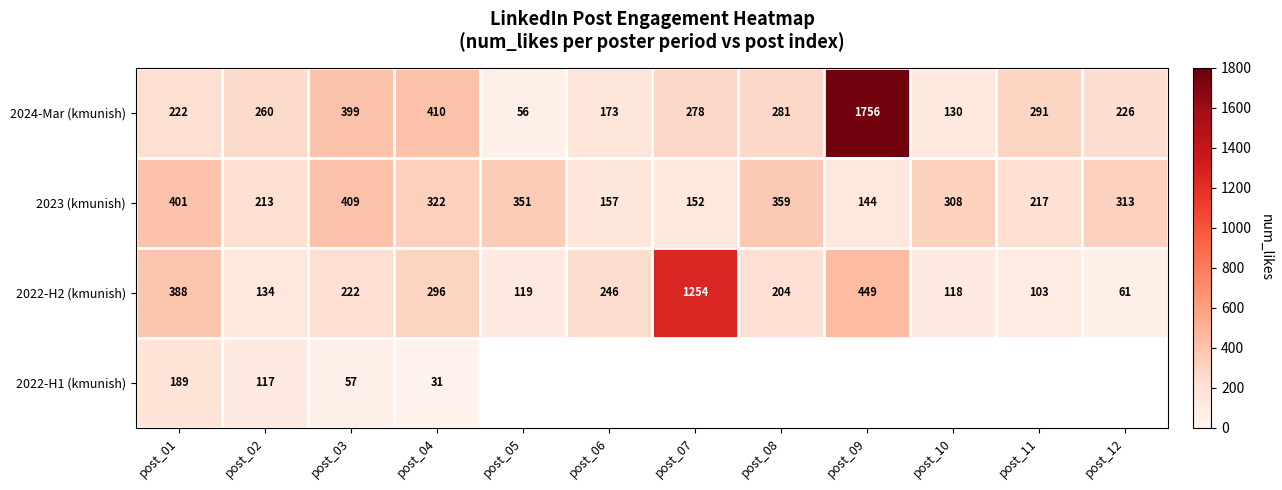

At how many categories does at least one series exceed 1098?

2